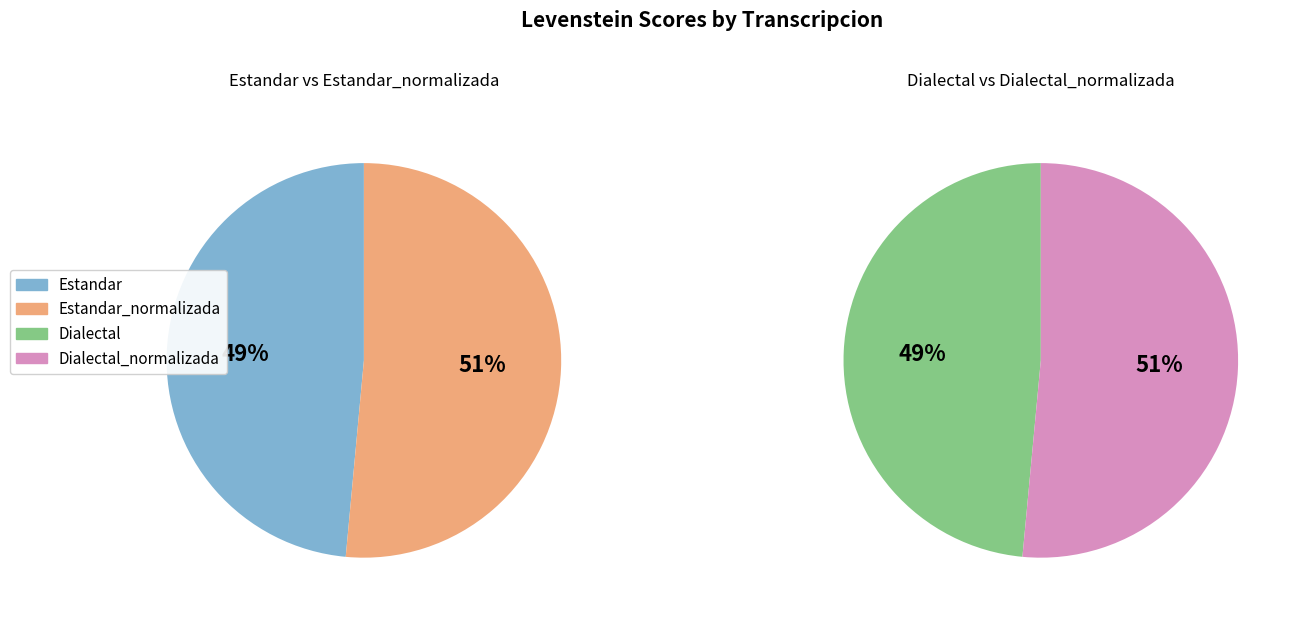

Rank the categories by value from lowest to highest.

Estandar, Dialectal, Estandar_normalizada, Dialectal_normalizada